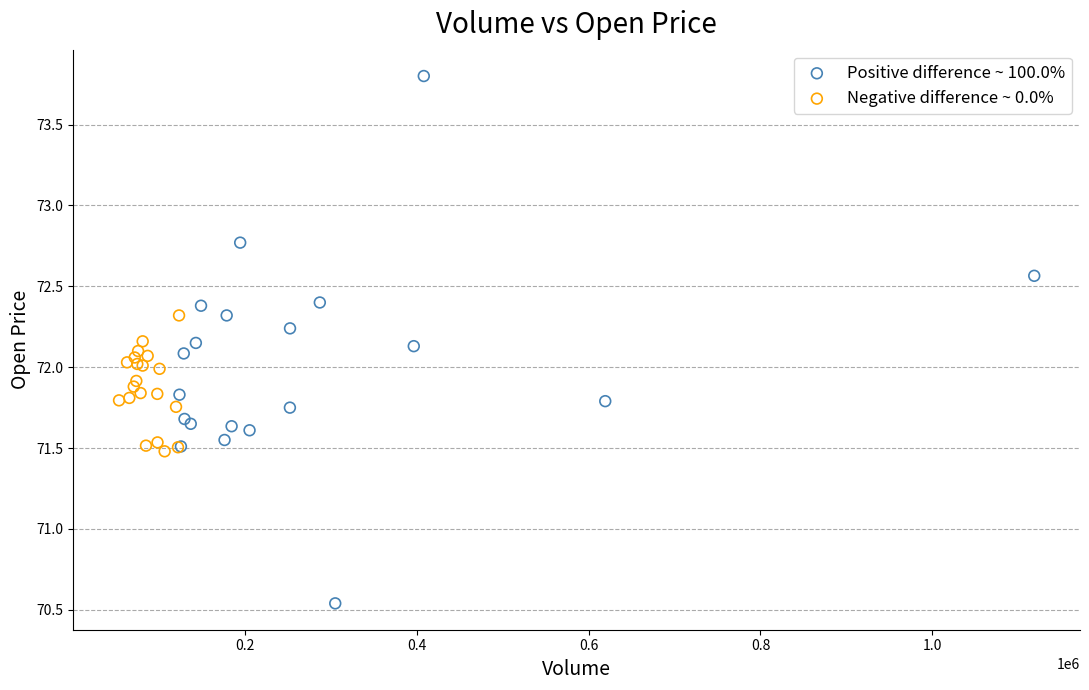

Which series reaches the maximum Y coordinate?

Positive difference ~ 100.0%